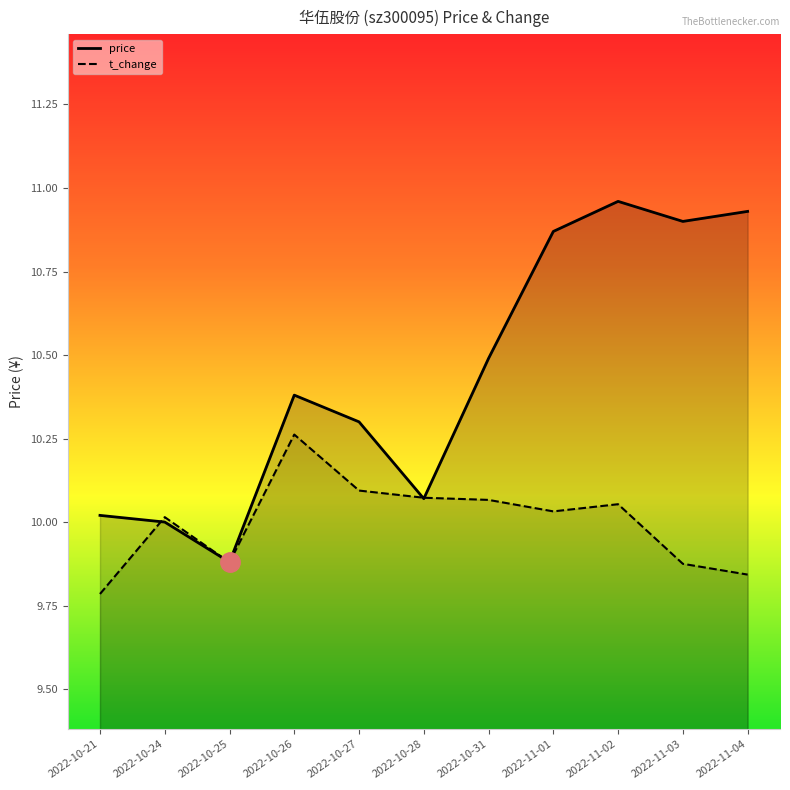

Does the chart have visible grid lines?

No